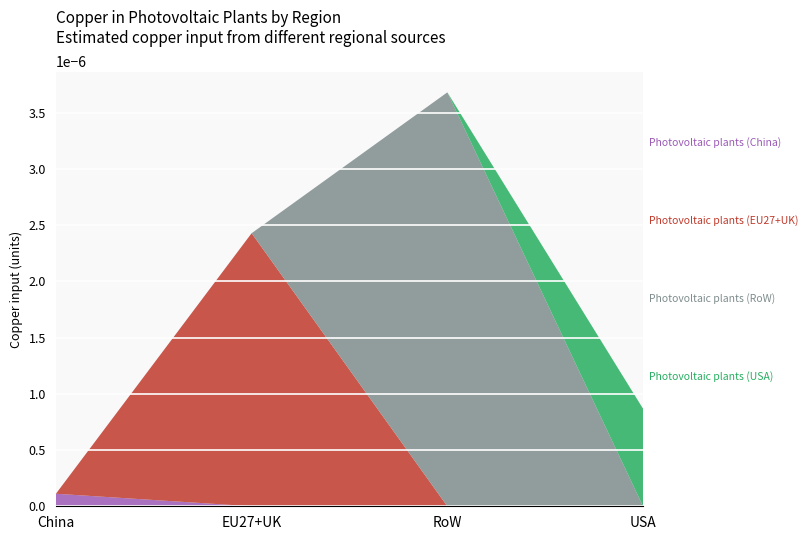

At which category is the sum across all series the highest?

RoW